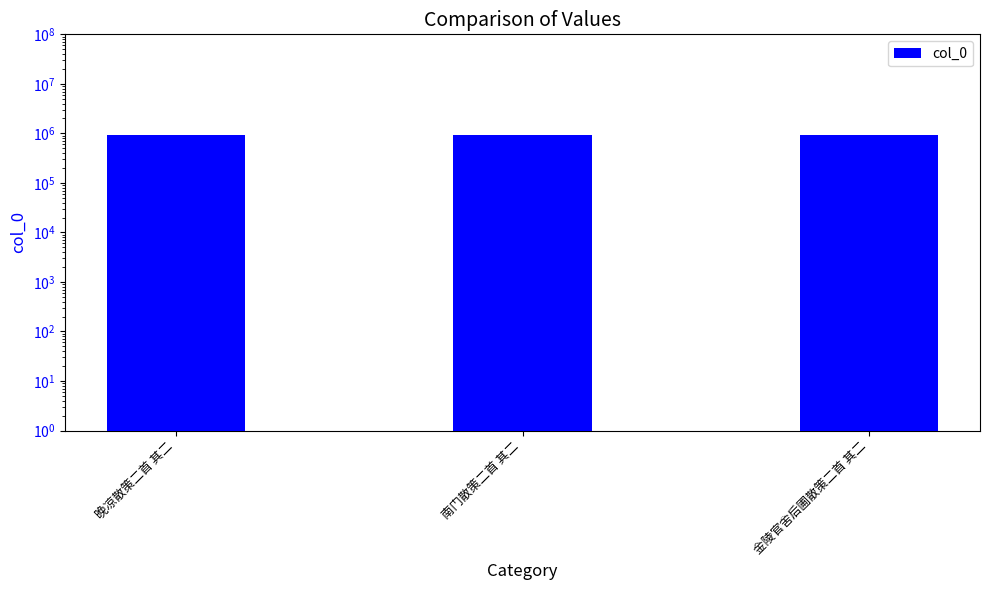

Which label corresponds to the largest value in the chart?

南门散策二首 其二